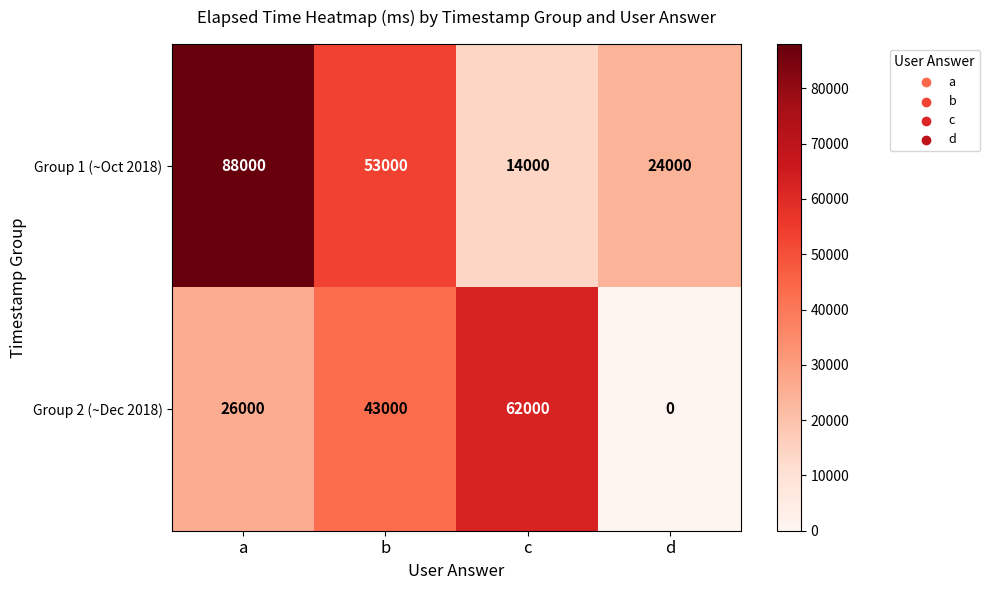

Is it true that Group 2 (~Dec 2018) equals 62000 at c?

True